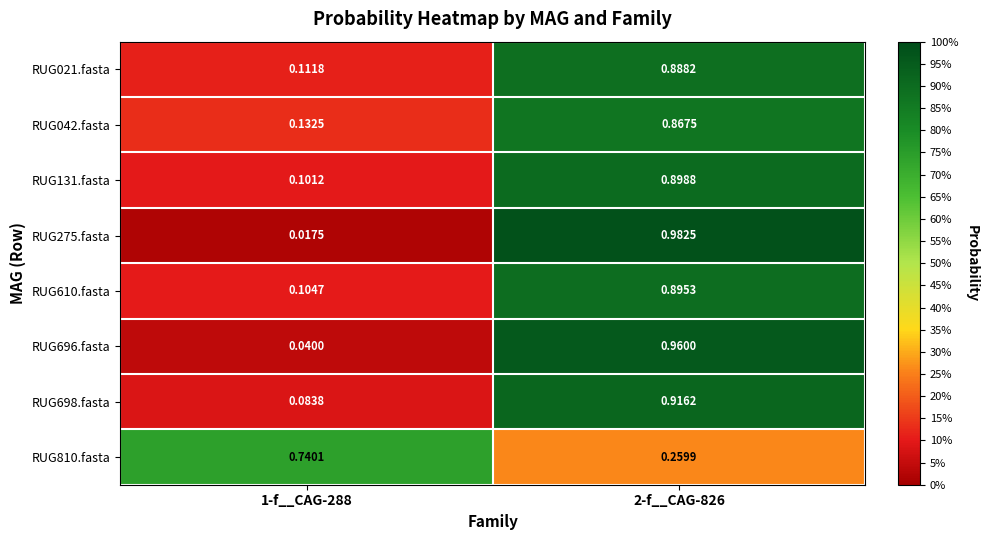

Reading right to left, what are all the values shown in this chart?

RUG021.fasta: 2-f__CAG-826=0.9	1-f__CAG-288=0.1
RUG042.fasta: 2-f__CAG-826=0.9	1-f__CAG-288=0.1
RUG131.fasta: 2-f__CAG-826=0.9	1-f__CAG-288=0.1
RUG275.fasta: 2-f__CAG-826=1.0	1-f__CAG-288=0.0
RUG610.fasta: 2-f__CAG-826=0.9	1-f__CAG-288=0.1
RUG696.fasta: 2-f__CAG-826=1.0	1-f__CAG-288=0.0
RUG698.fasta: 2-f__CAG-826=0.9	1-f__CAG-288=0.1
RUG810.fasta: 2-f__CAG-826=0.3	1-f__CAG-288=0.7